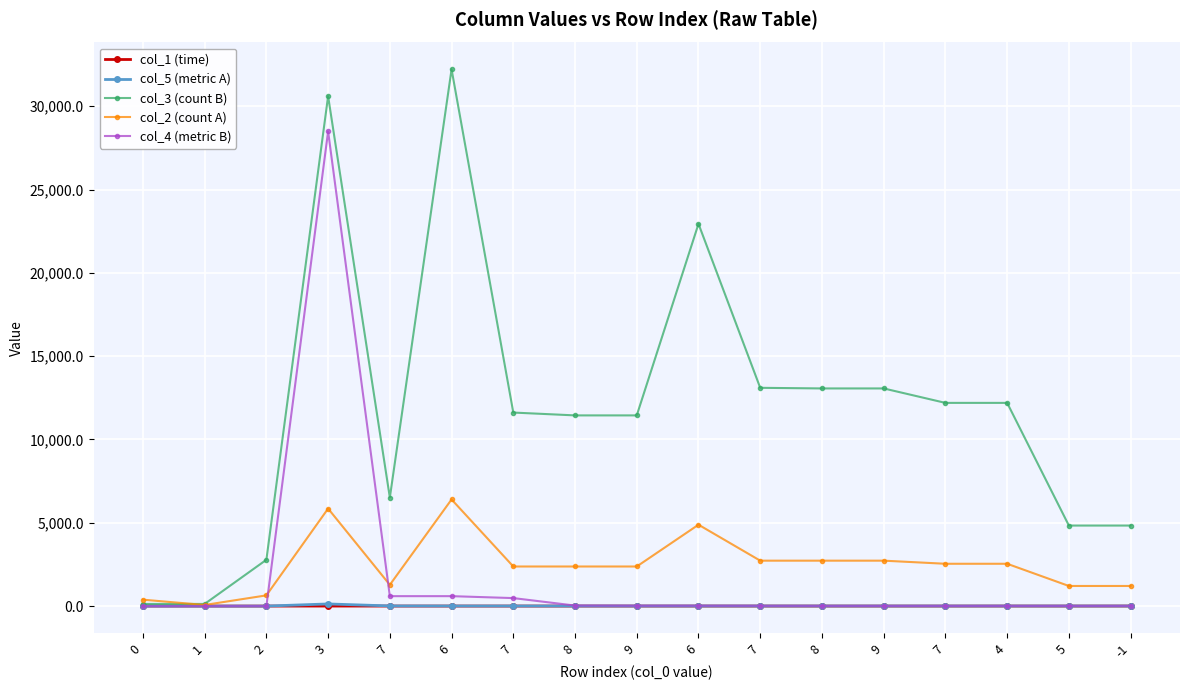

What is the label of the 13th point from the left?

9